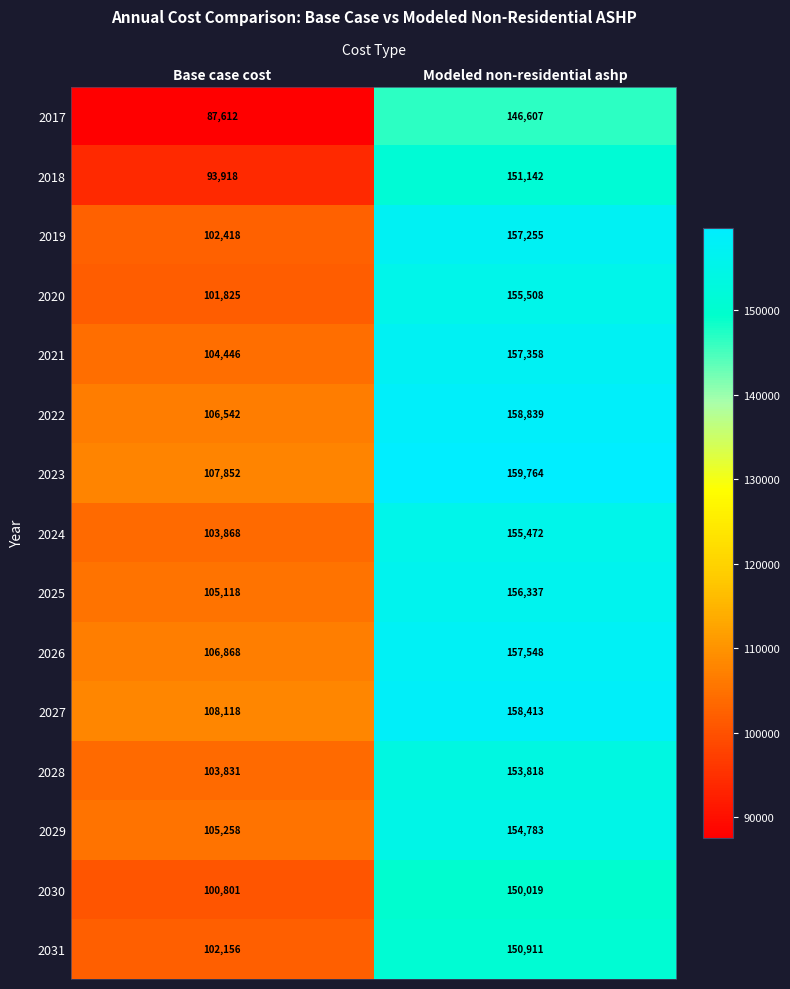

At which label is 2025 closest to 130727?

Base case cost